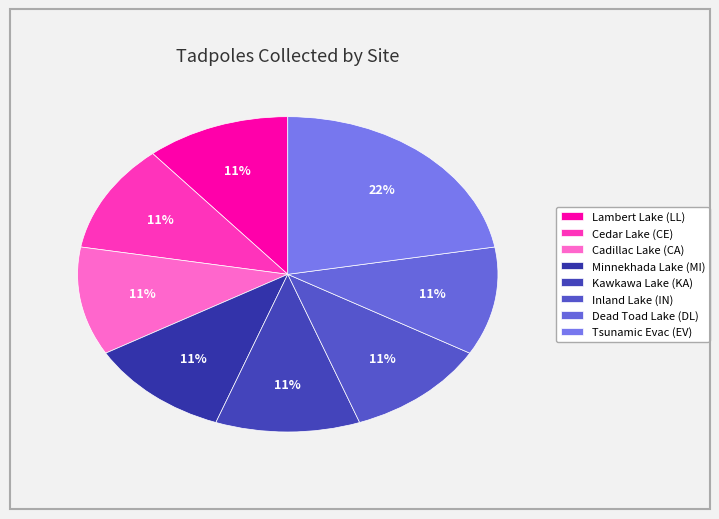

How many segments does this pie chart have?

8